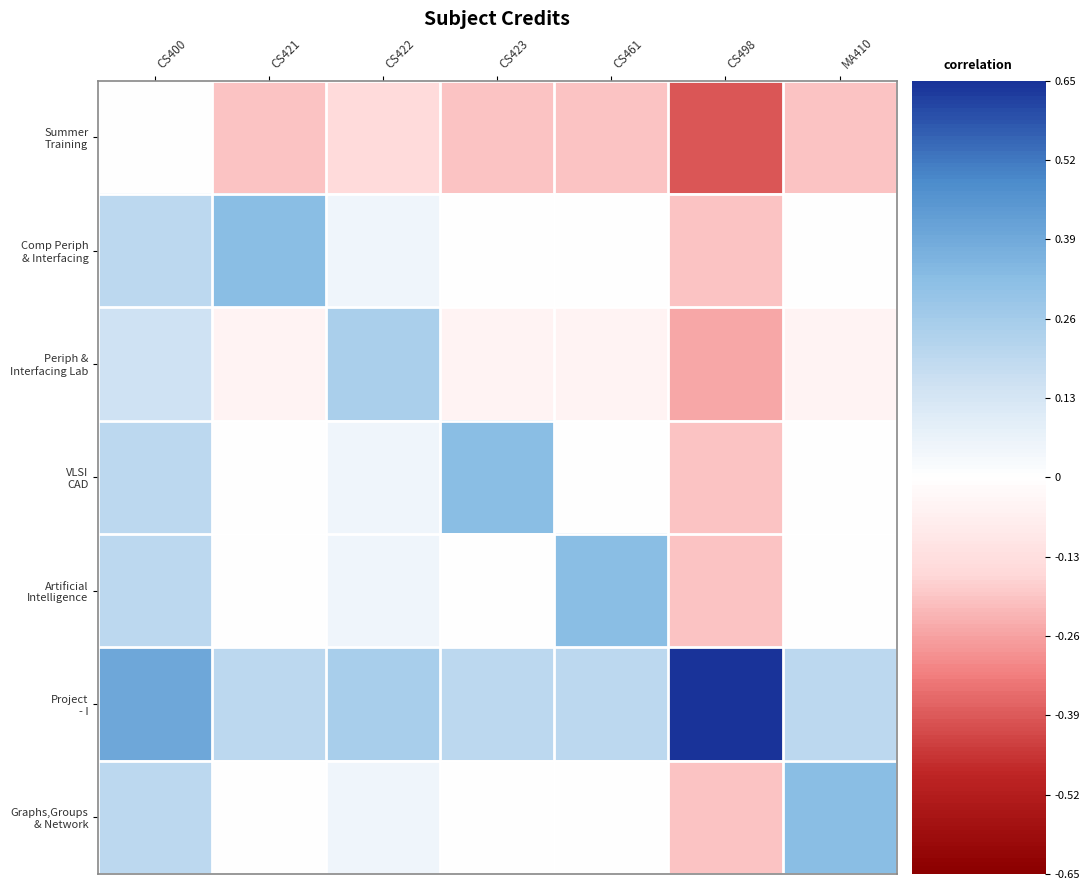

Which series has the largest total across all categories?

Project - I